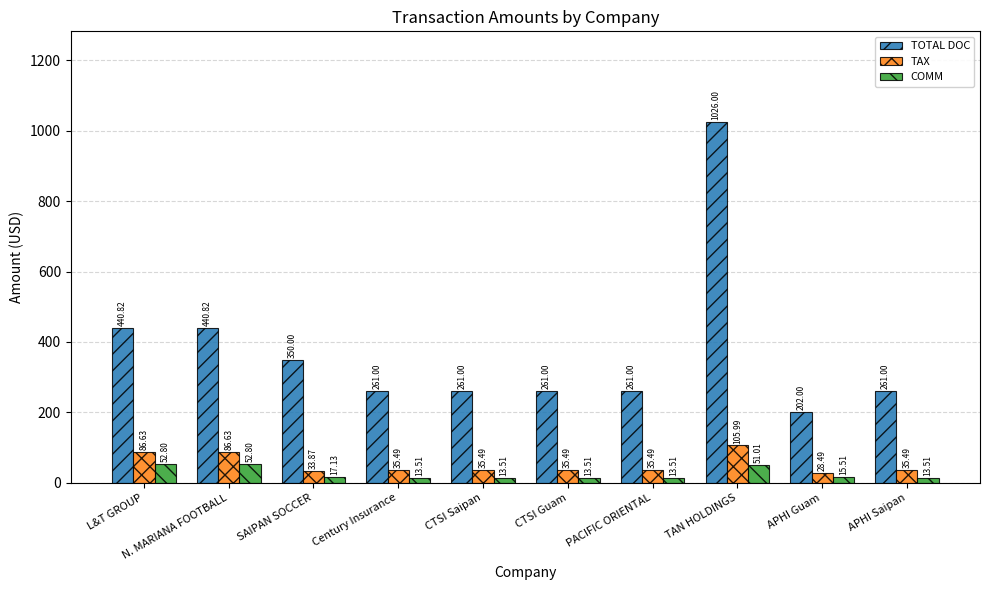

Which series has the widest spread of values?

TOTAL DOC